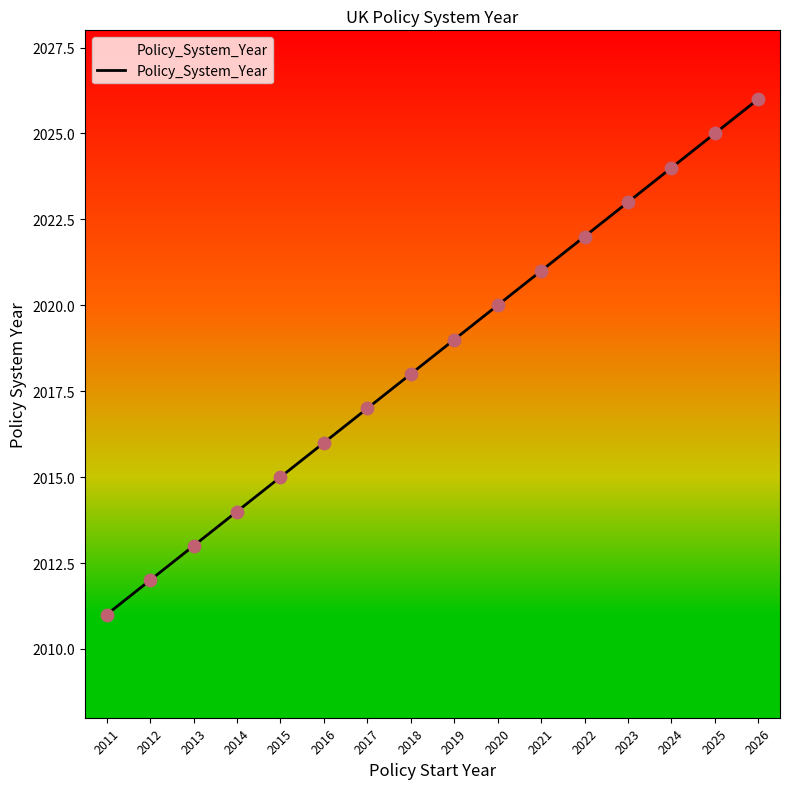

What is the change in value from 2011 to 2018?

+7